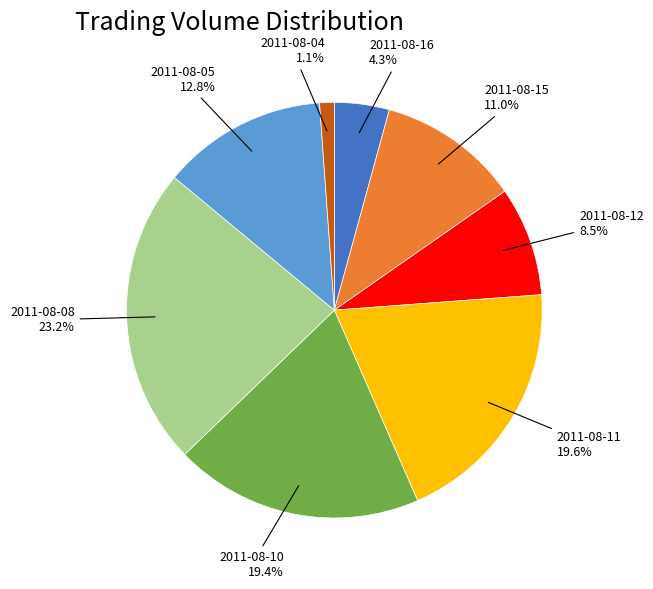

To the nearest percent, what percentage of the pie is 2011-08-15?

11%